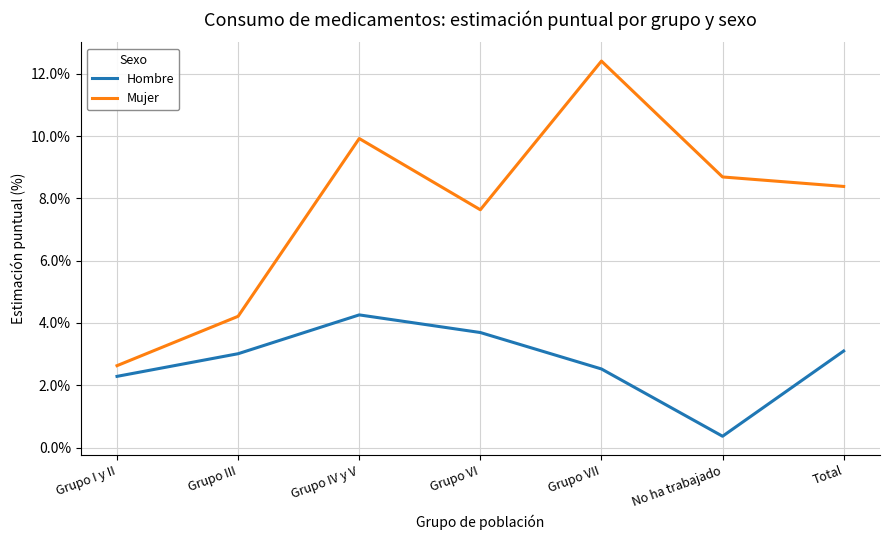

Reading left to right, list all the values displayed in this chart.

Hombre: 2.3	3.0	4.3	3.7	2.5	0.4	3.1
Mujer: 2.6	4.2	9.9	7.6	12.4	8.7	8.4